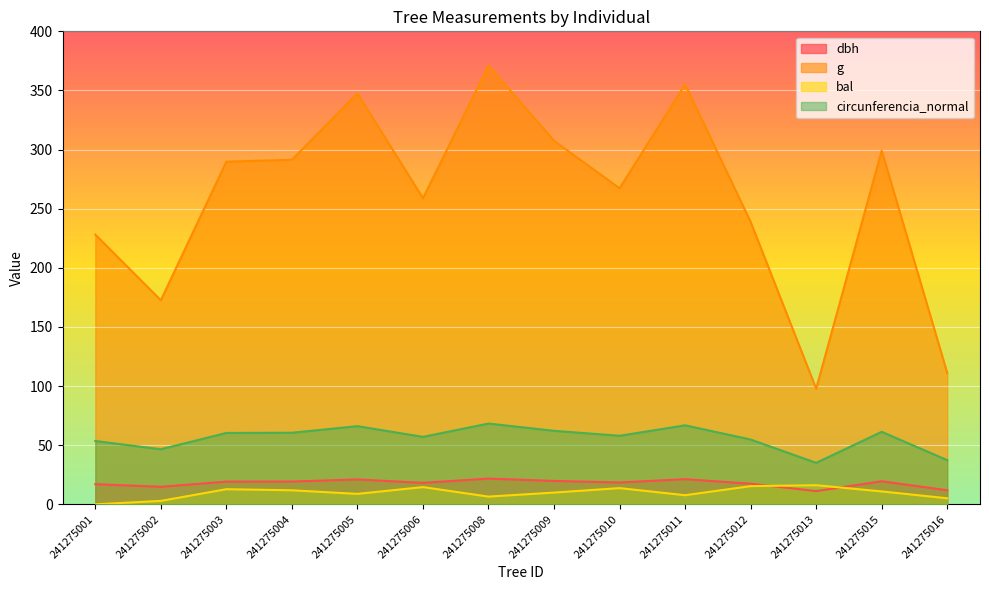

Rank the series at 241275015 from lowest to highest value.

bal, dbh, circunferencia_normal, g